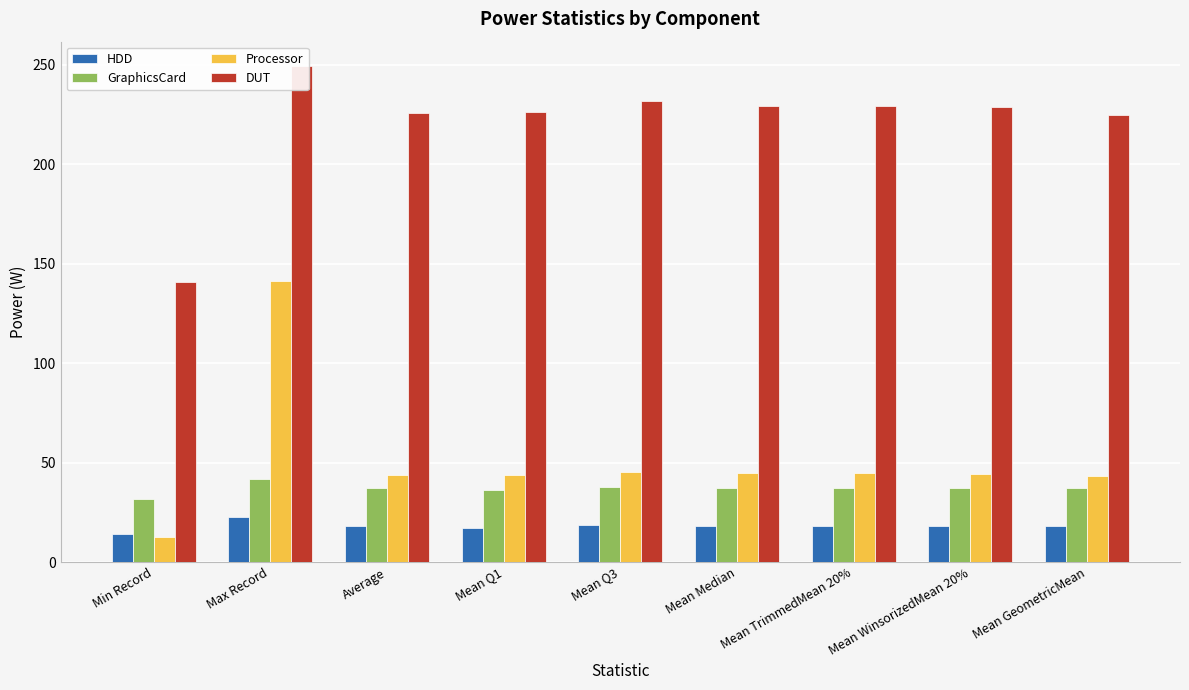

What is the minimum value shown in the chart?

12.5